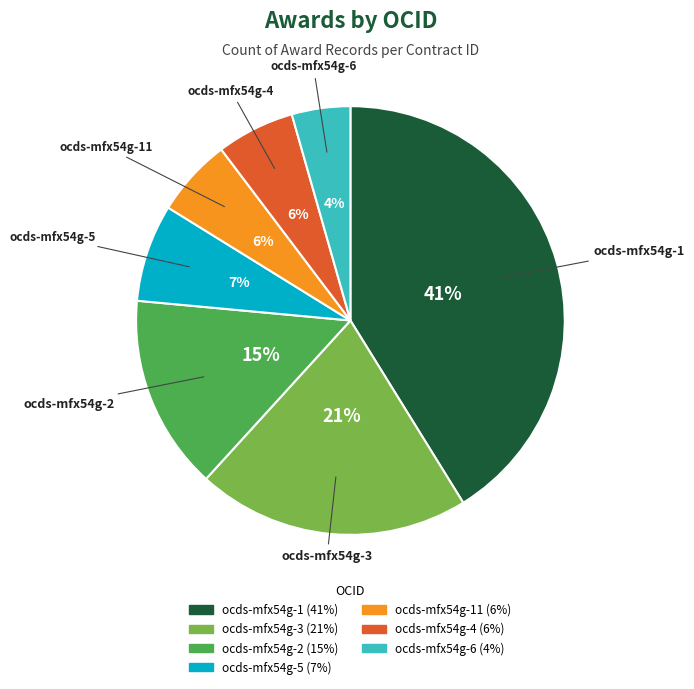

Does any single category account for the majority?

No